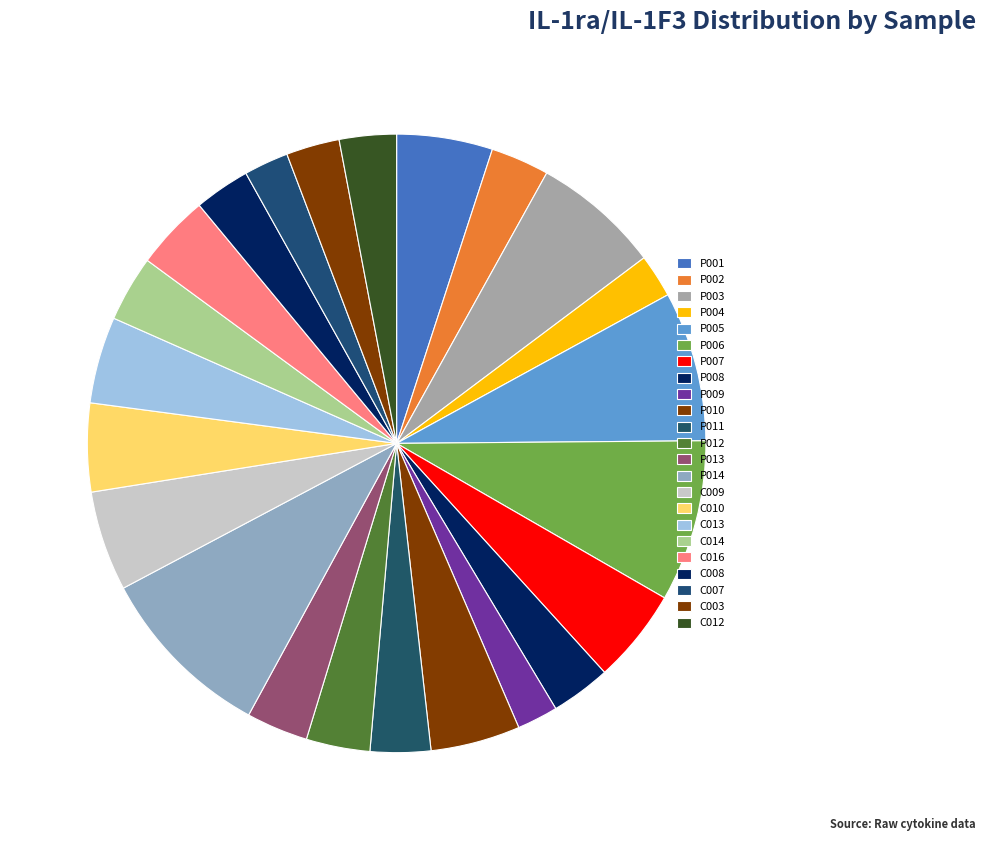

Which category has the biggest portion of the pie?

P014